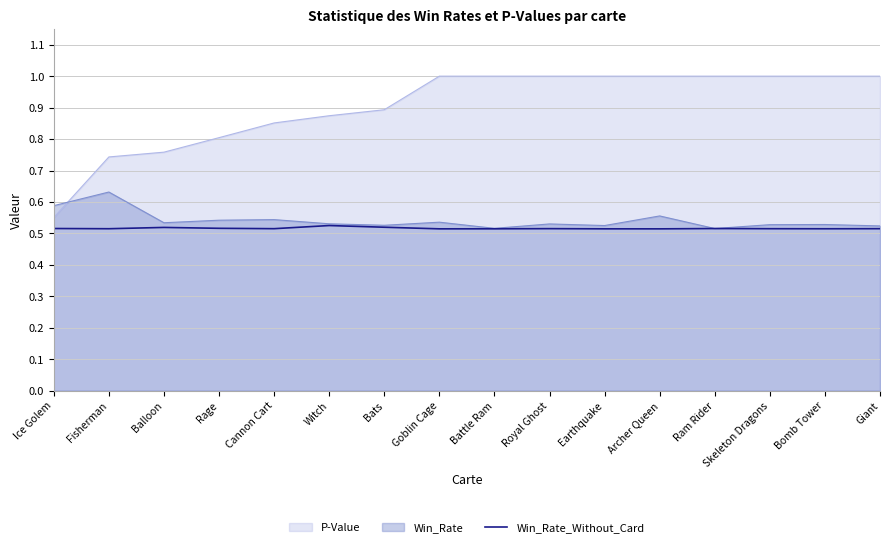

The value at Bomb Tower is 0.5. True or false?

True